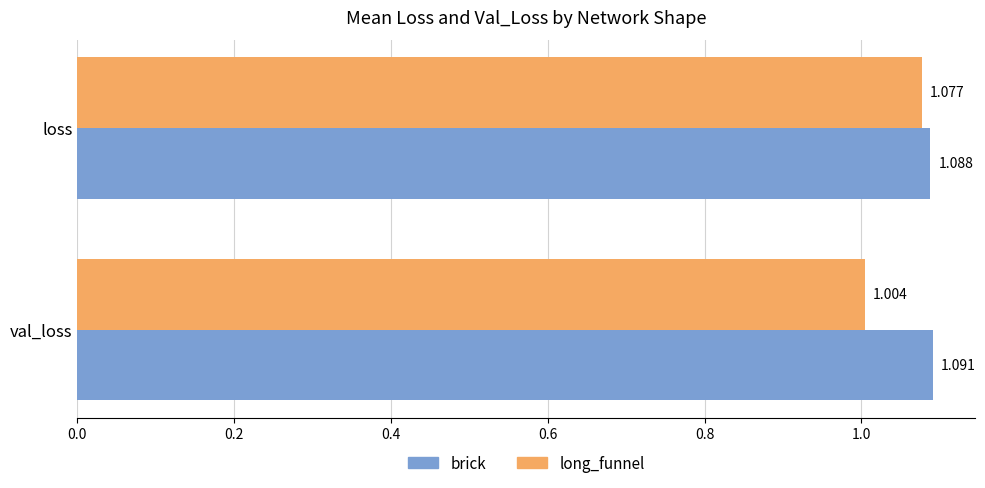

What is the average value of the long_funnel series?

1.0